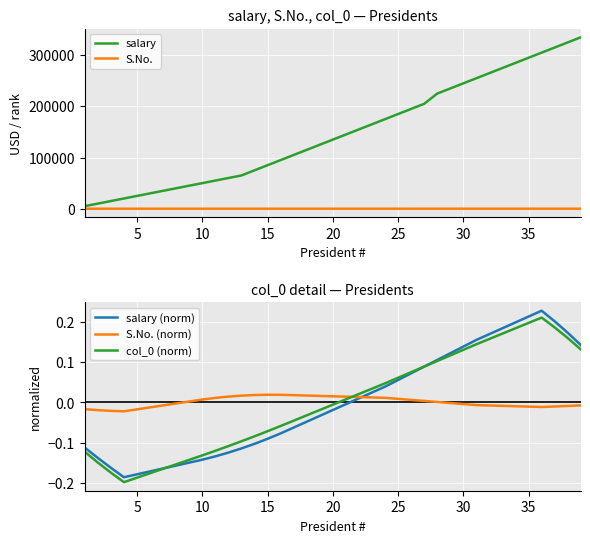

What is the highest value of the salary series?

335000